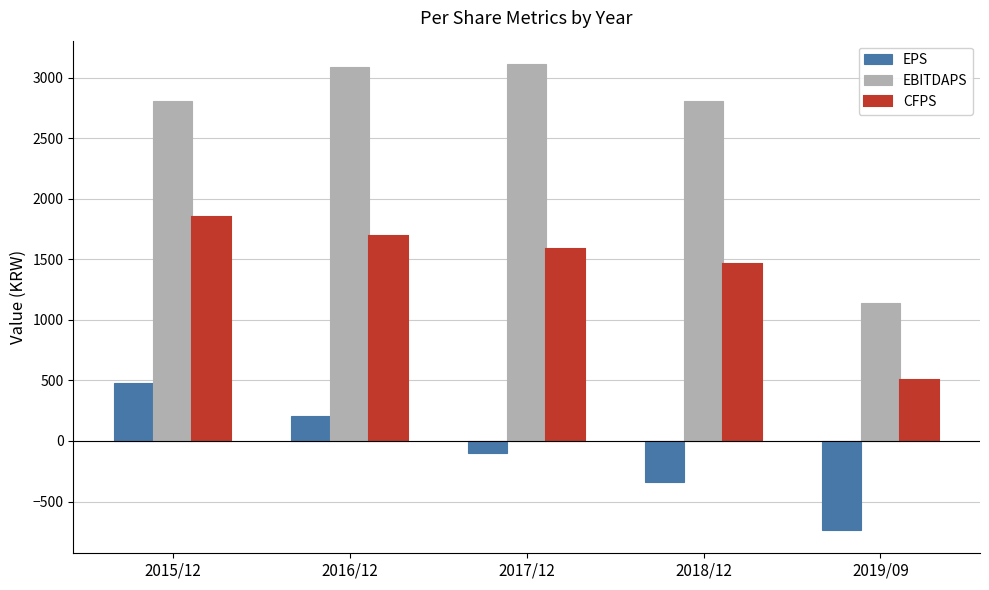

How many groups of bars are there?

5